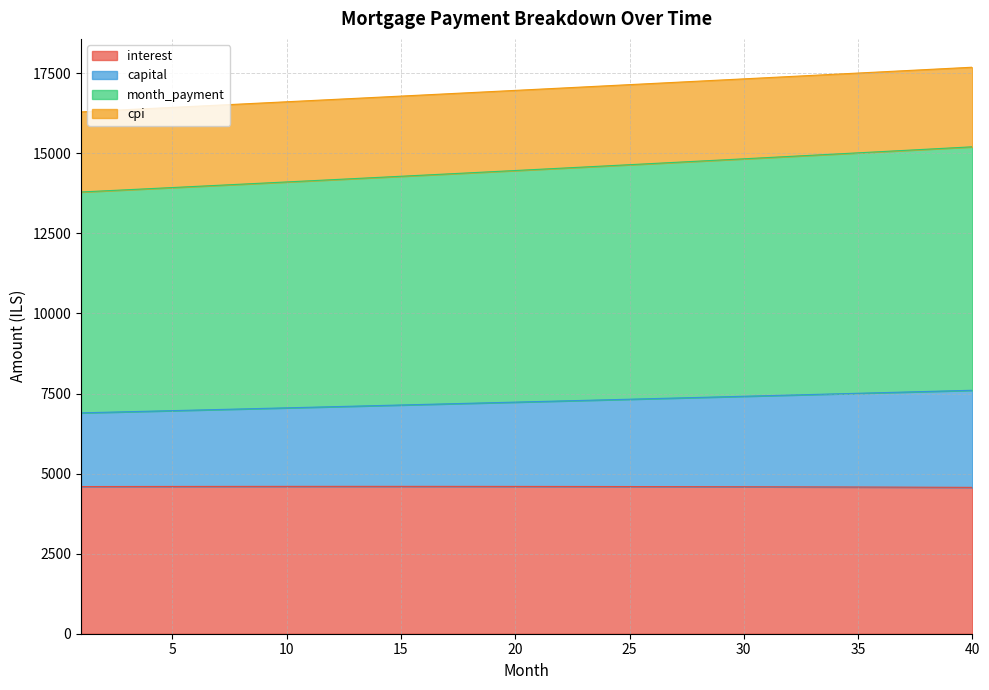

Which category has the highest value in the month_payment series?

40